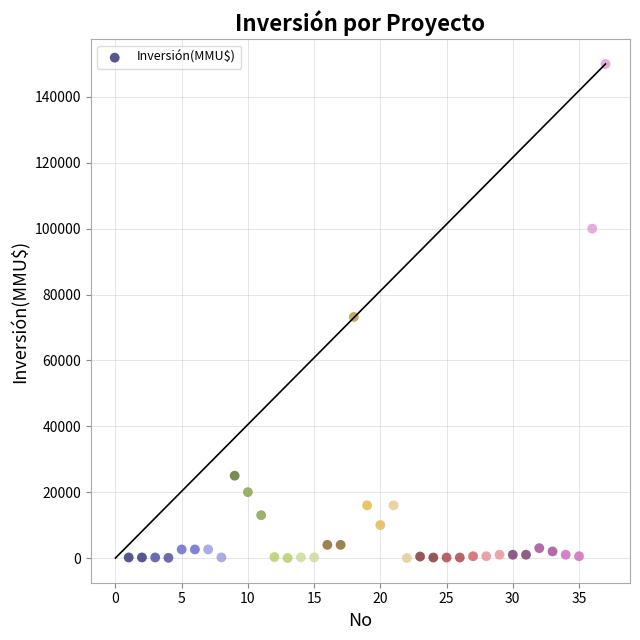

What is the range of X values (max minus min)?

36